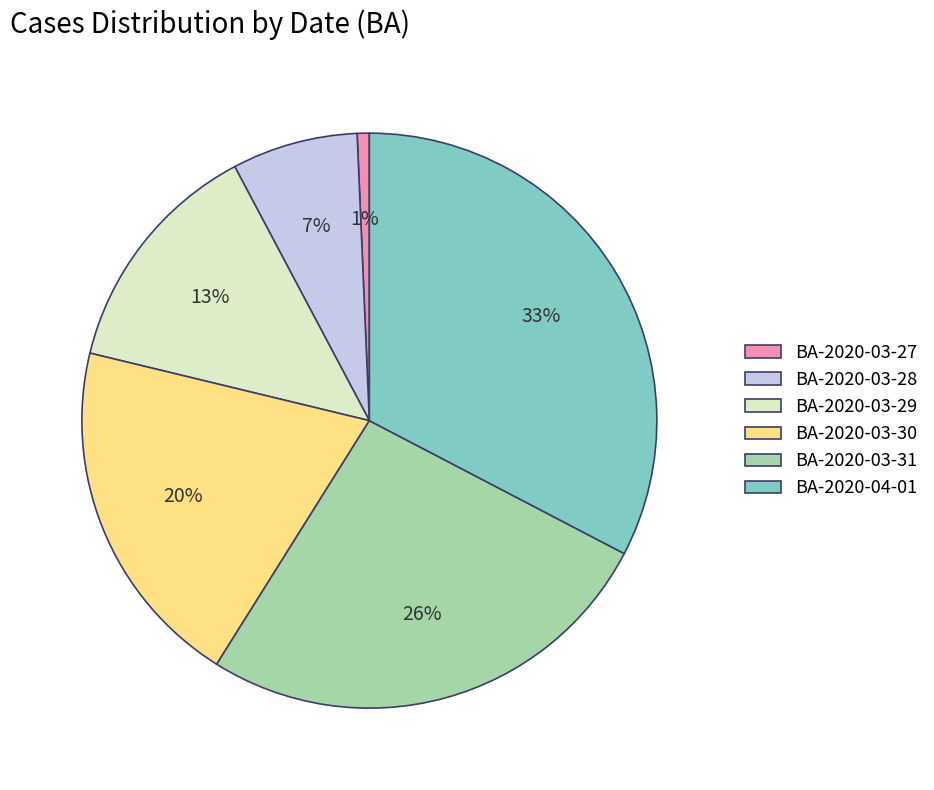

To the nearest percent, what is the difference between the BA-2020-03-31 and BA-2020-03-28 slice percentages?

19%